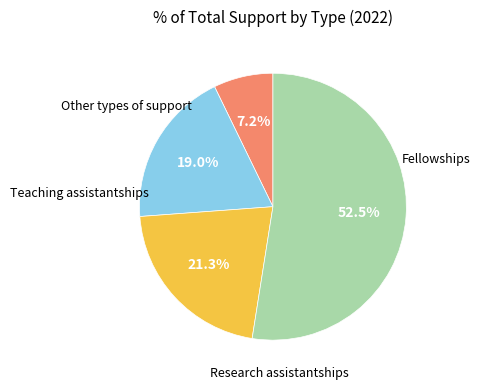

Is Other types of support the majority of the pie?

Yes